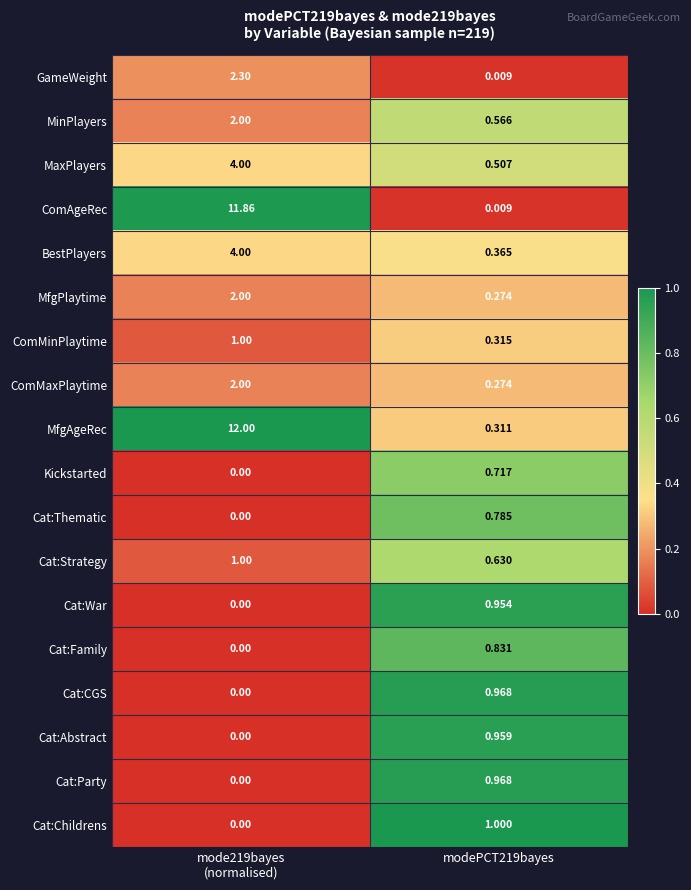

Count the number of categories in the chart.

2